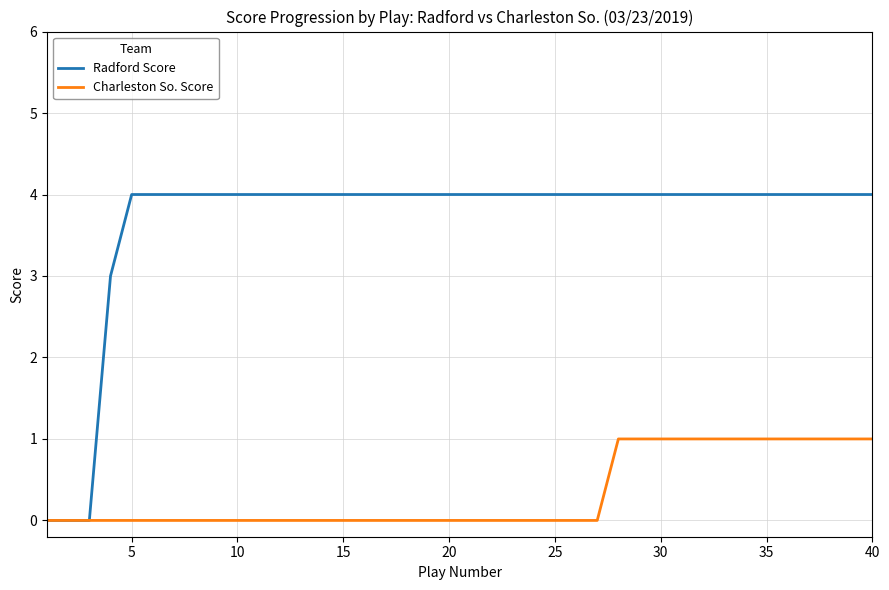

Which series has the largest total across all categories?

Radford Score